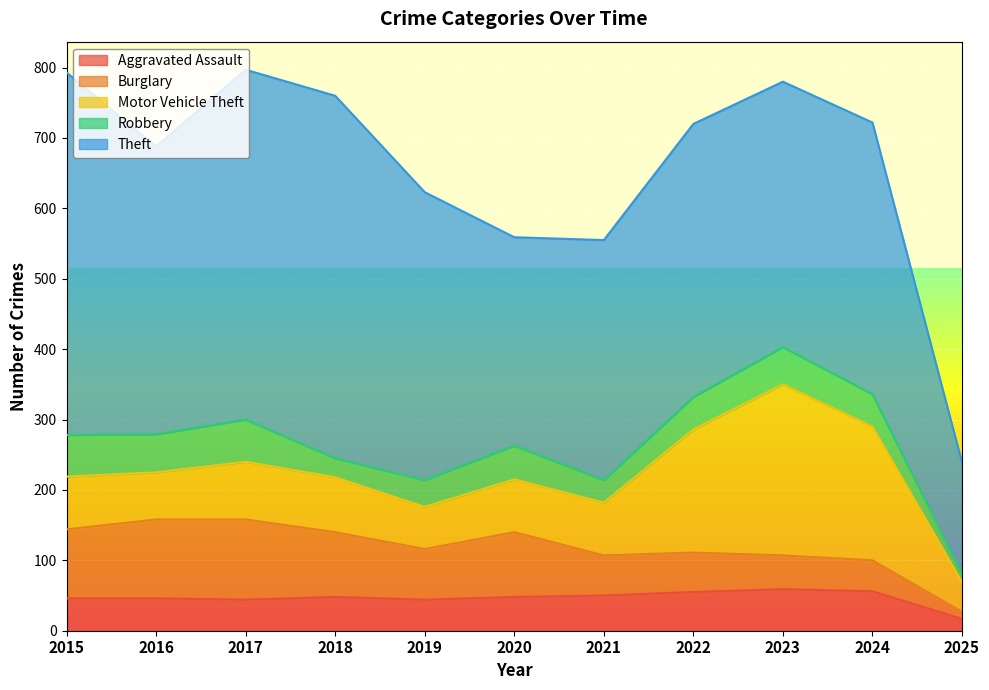

What is the spread (max minus min) of values at 2017?

453